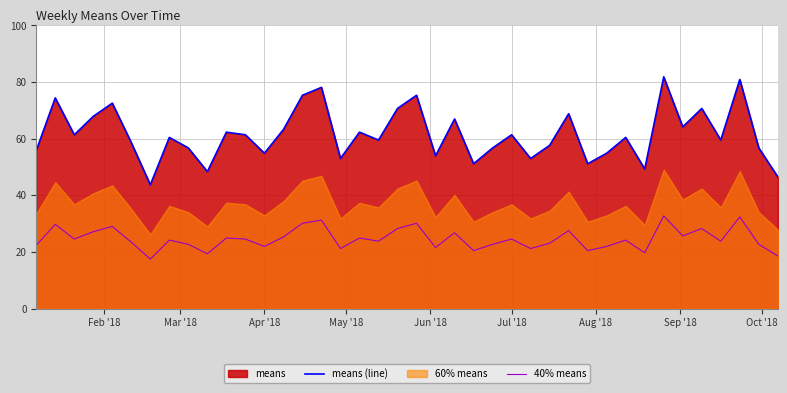

What is the minimum value for 40% means?

17.5